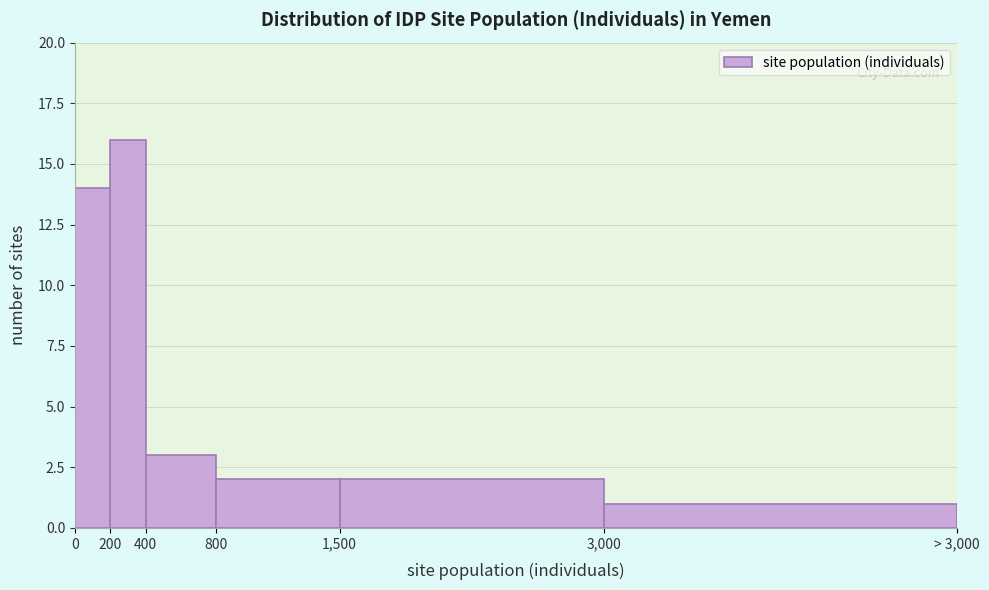

Reading left to right, what are all the values shown in this chart?

14	16	3	2	2	1